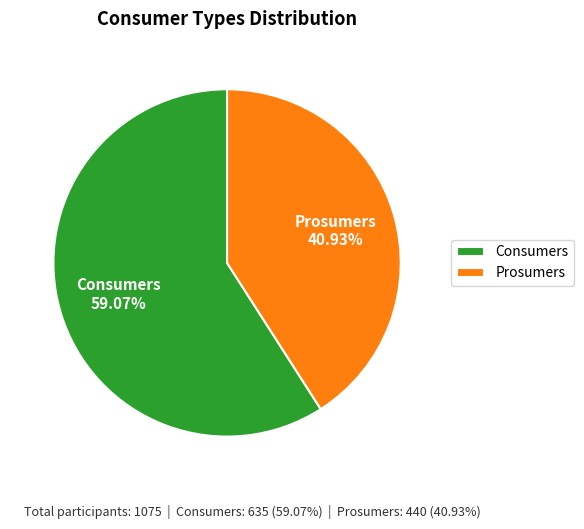

To the nearest percent, what is the difference between the Prosumers and Consumers slice percentages?

18%